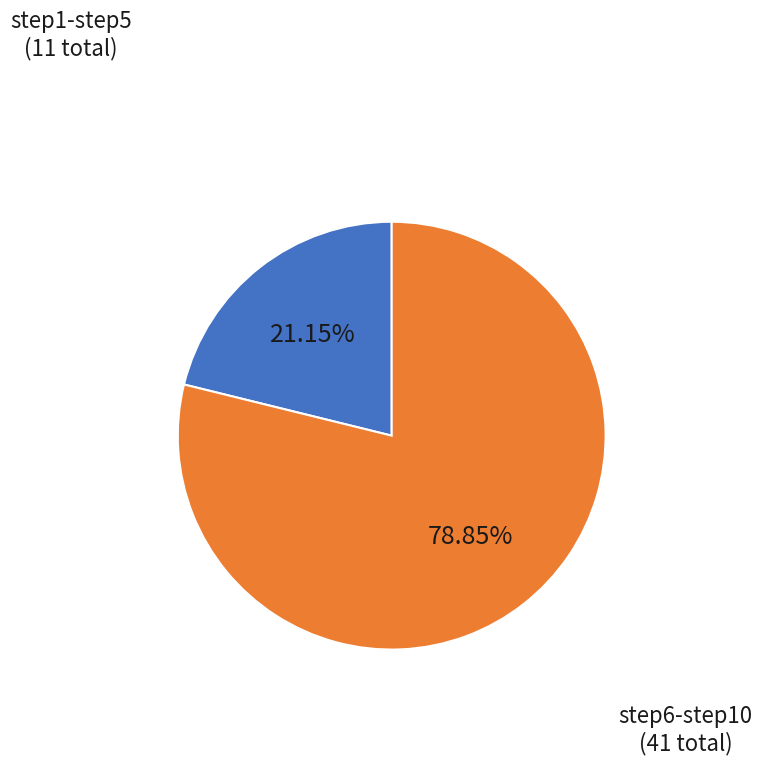

Is there a majority slice in this chart?

Yes